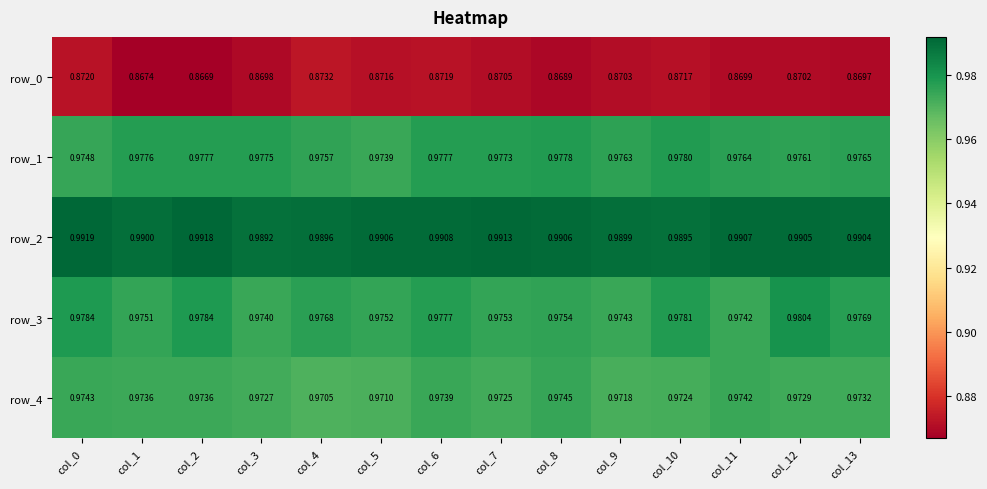

The value of row_3 at col_3 is 0.4. True or false?

False